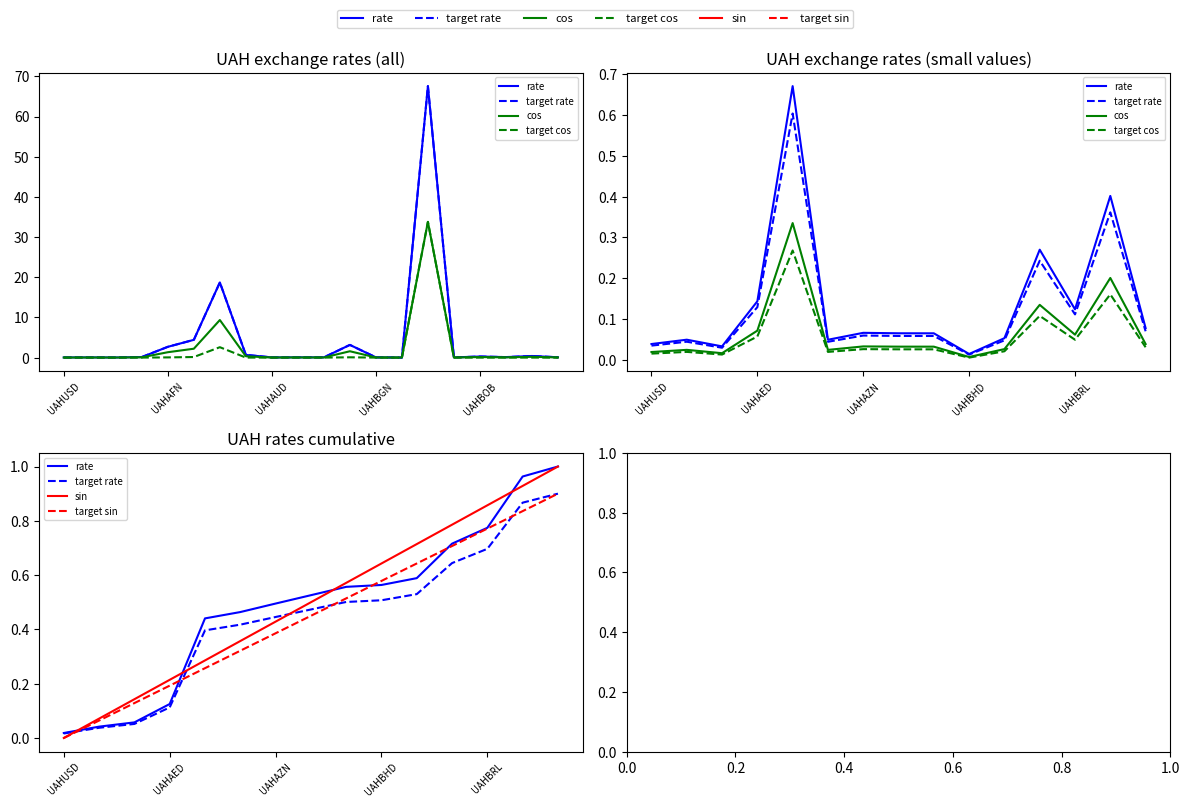

The rate series shows 0.1 at UAHAED. True or false?

True